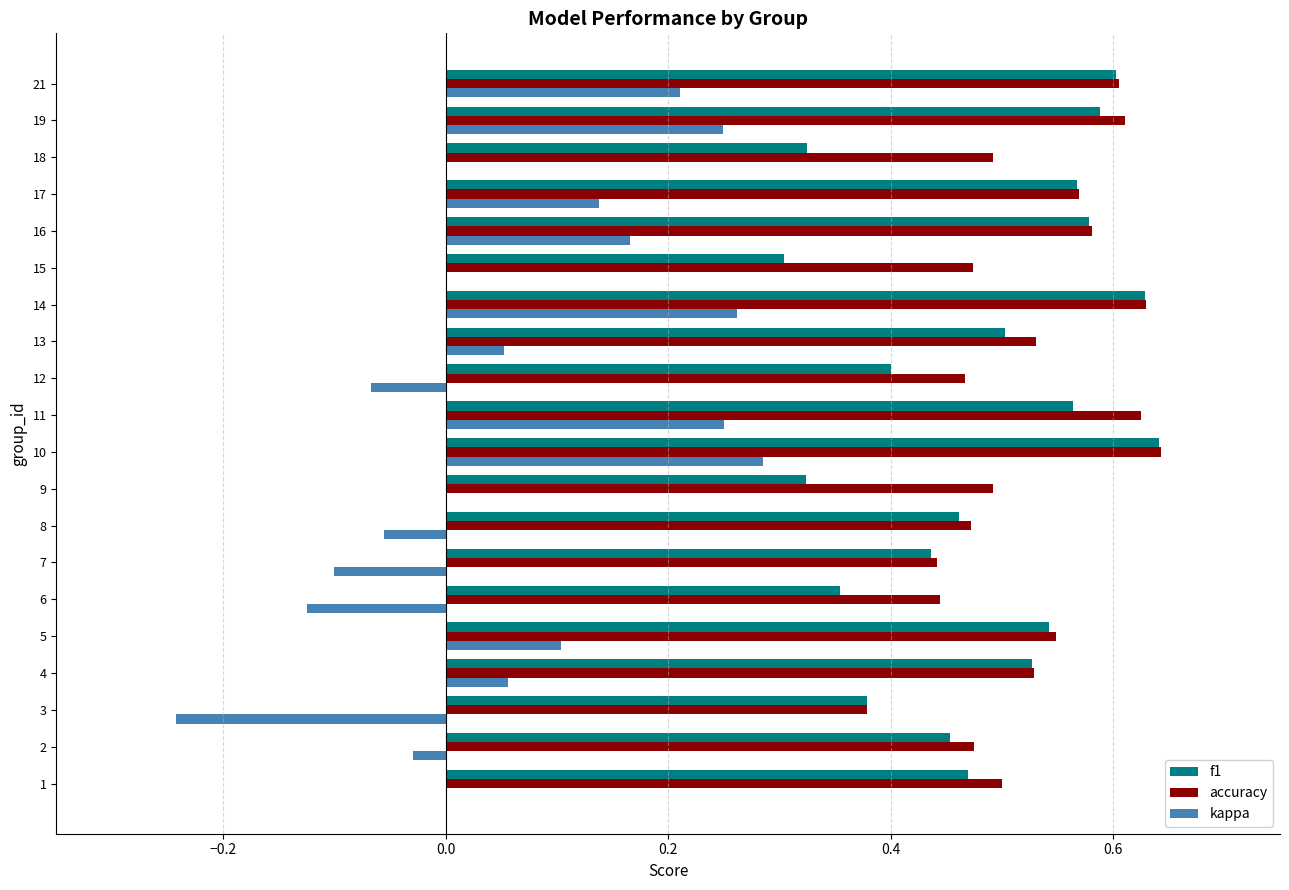

Between 13 and 19, which series saw the biggest shift?

kappa